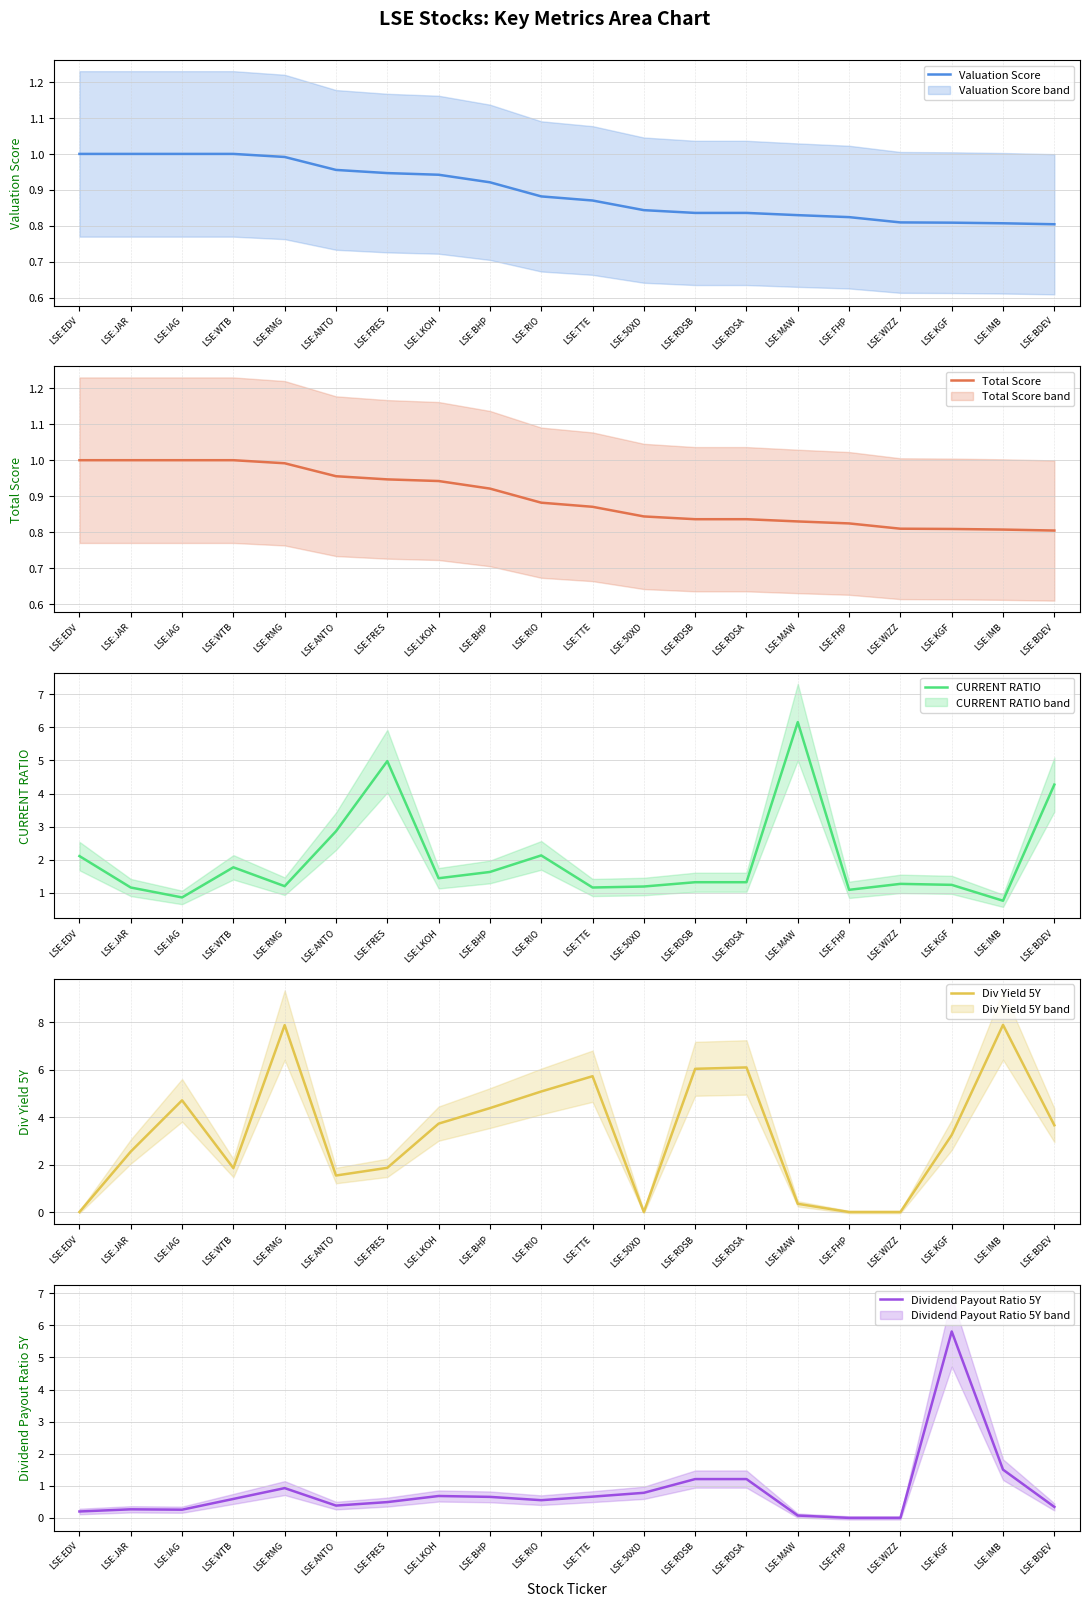

What position from the right is LSE:RMG?

16